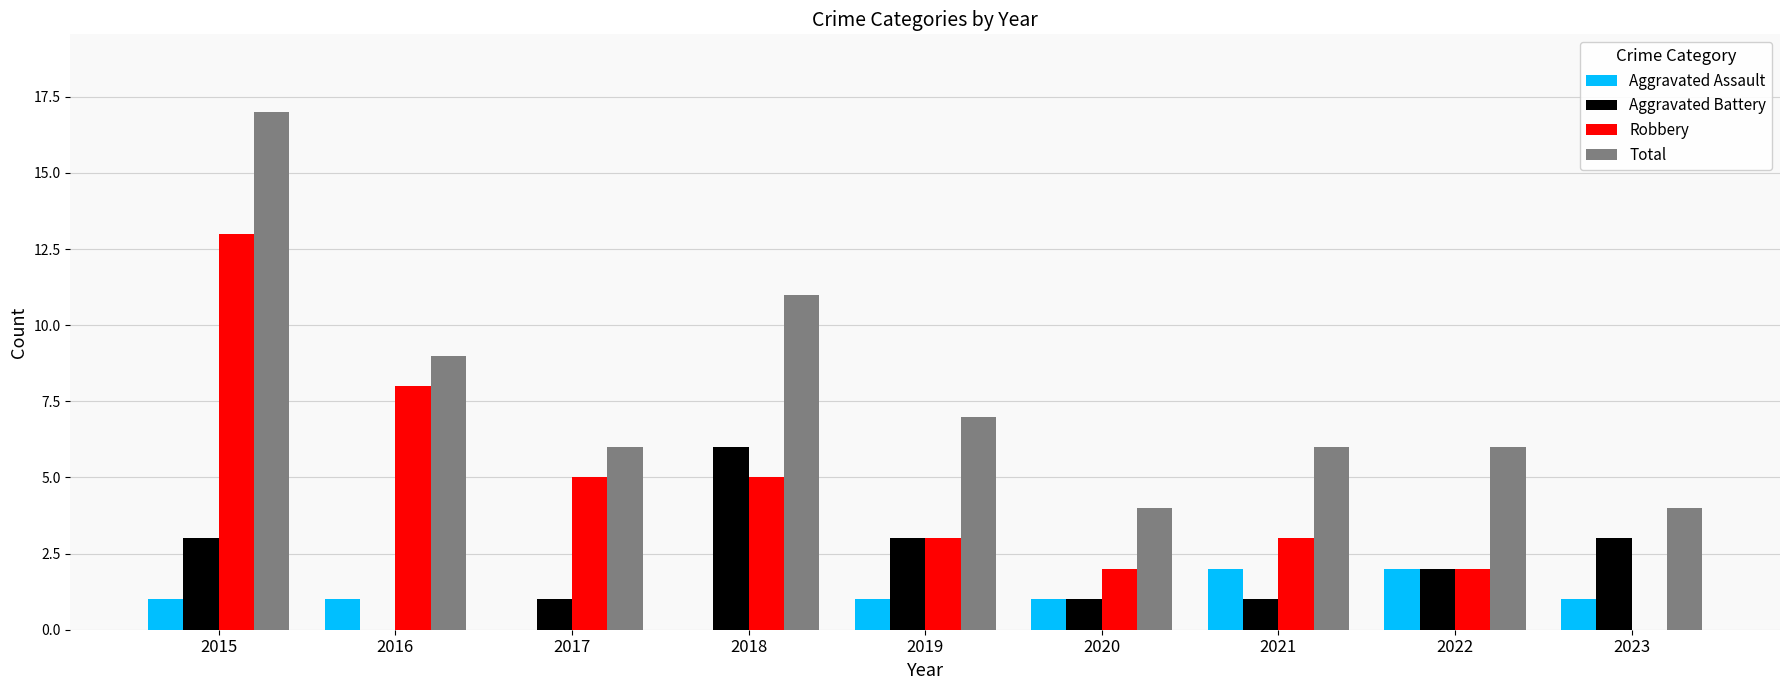

Which series changed the most between 2017 and 2022?

Robbery